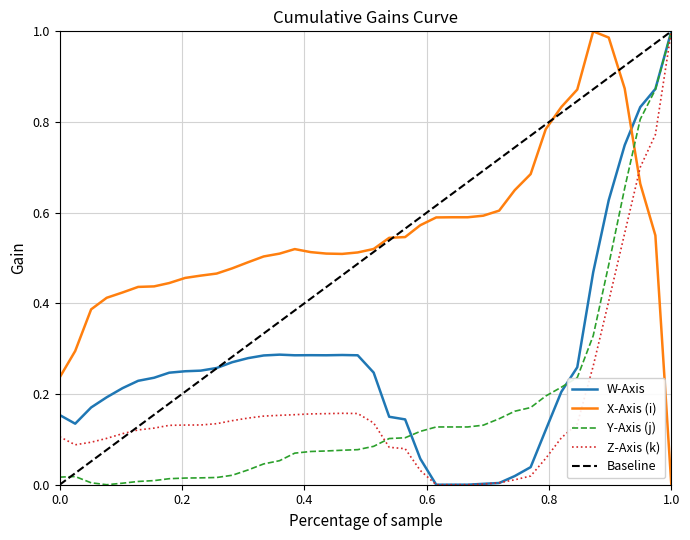

How many values in the W-Axis series exceed 0?

39